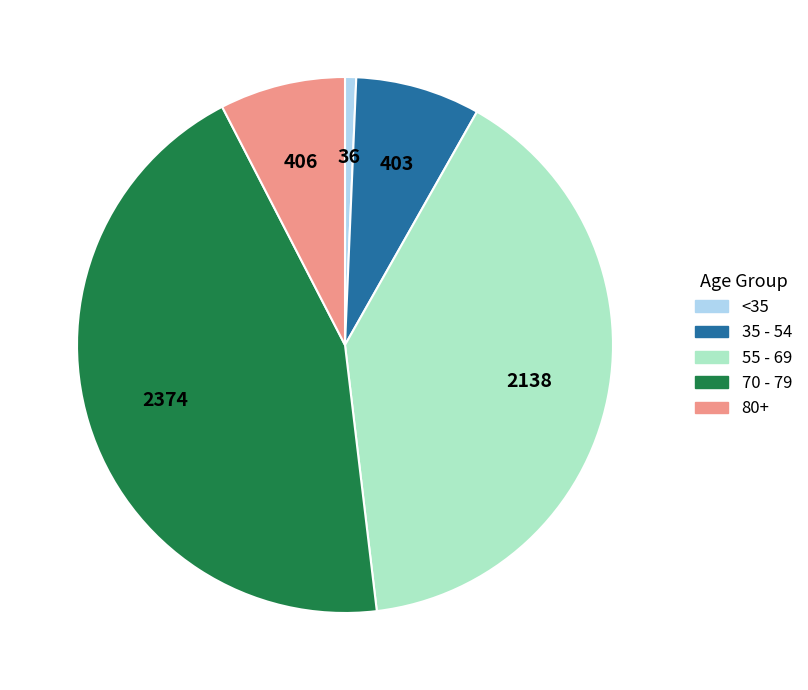

Is there a majority slice in this chart?

No